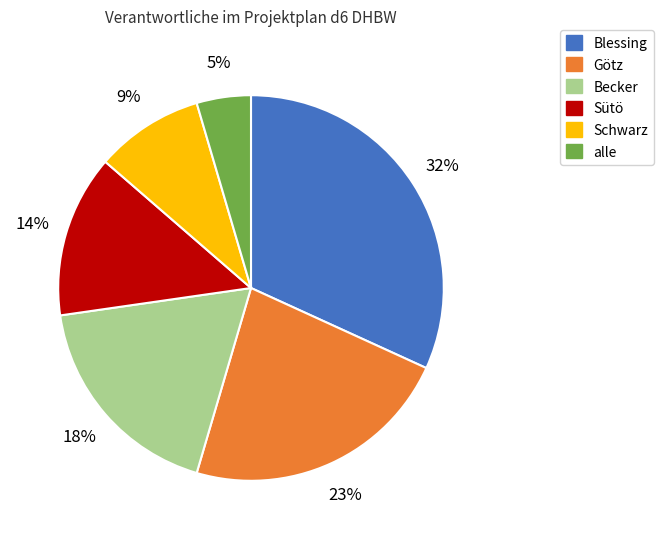

Rank the categories by value from lowest to highest.

alle, Schwarz, Sütö, Becker, Götz, Blessing